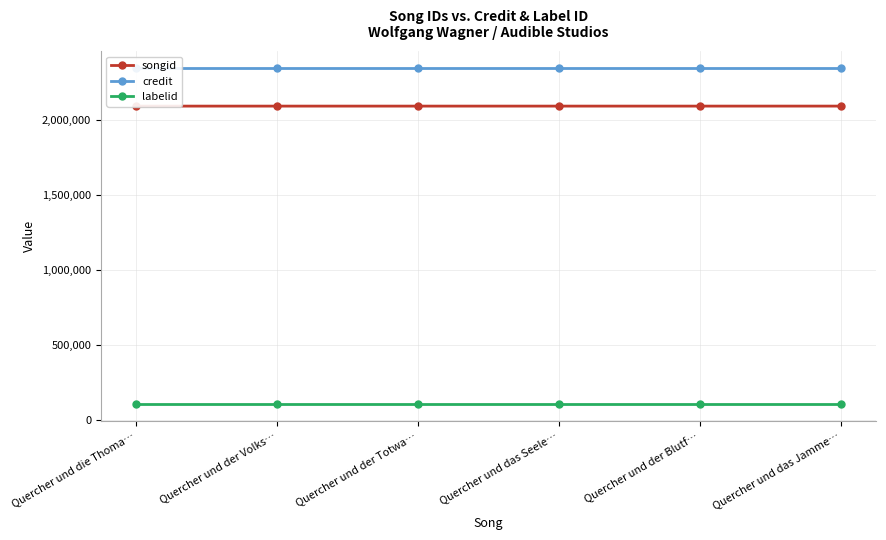

Does the chart display data point markers on the line(s)?

Yes